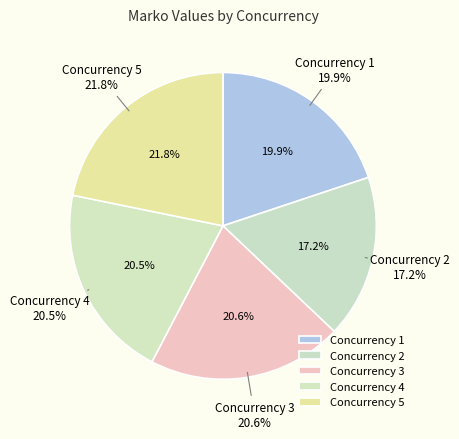

What is the ratio of the value at 2 to the value at 4?

0.8